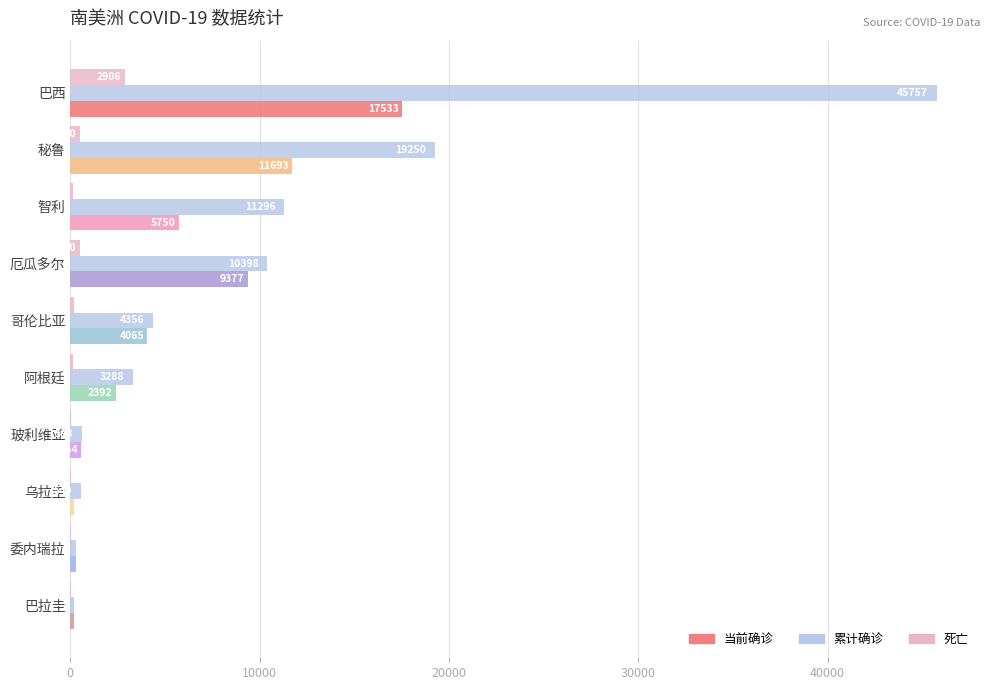

The value of 当前确诊 at 哥伦比亚 is 4065. True or false?

True